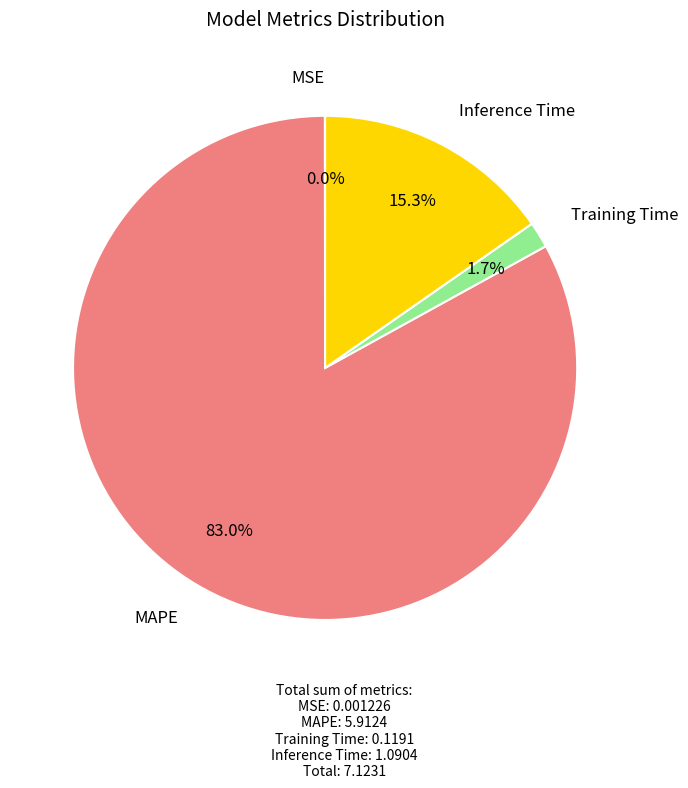

To the nearest percent, what is the difference between the largest and smallest slice percentages?

83%